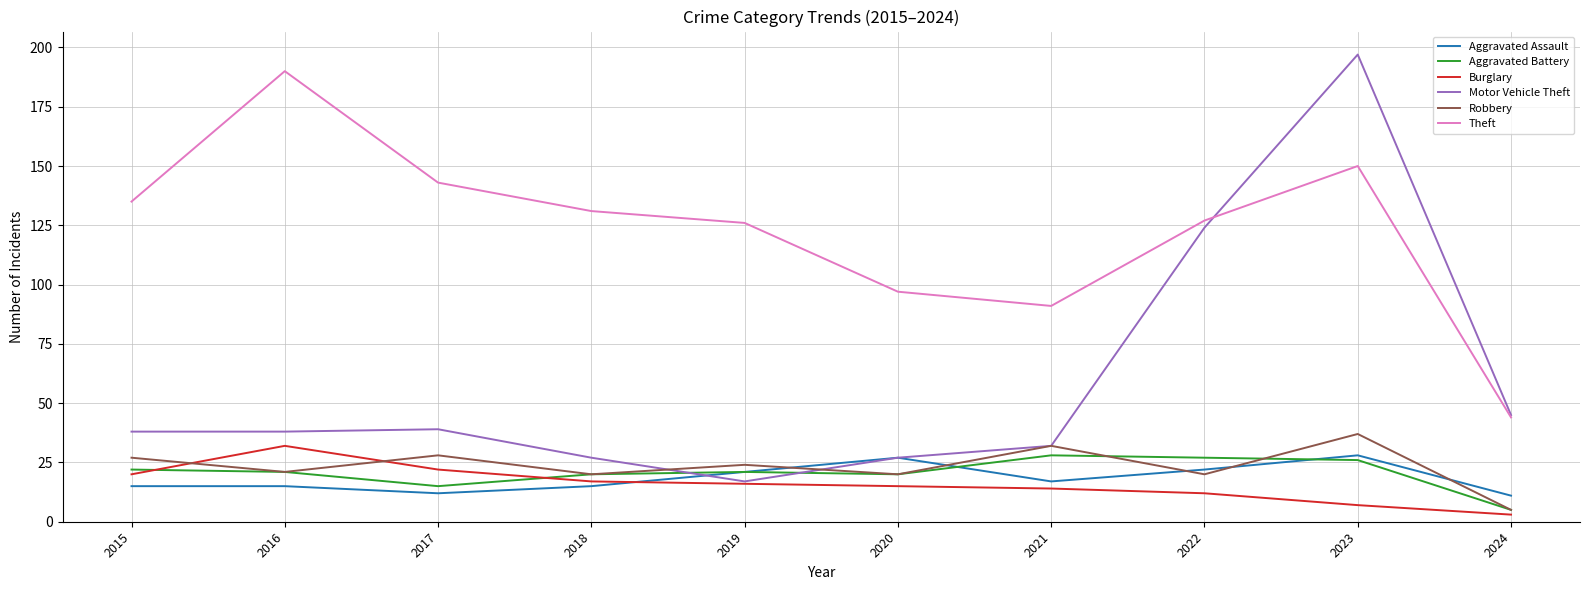

How many values in the Burglary series are below 16?

5